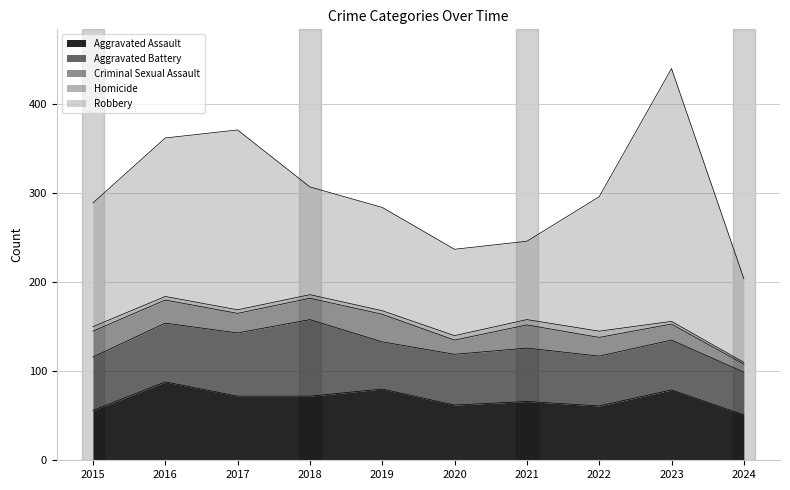

What is the difference between the second highest and minimum values in the Aggravated Battery series?

23